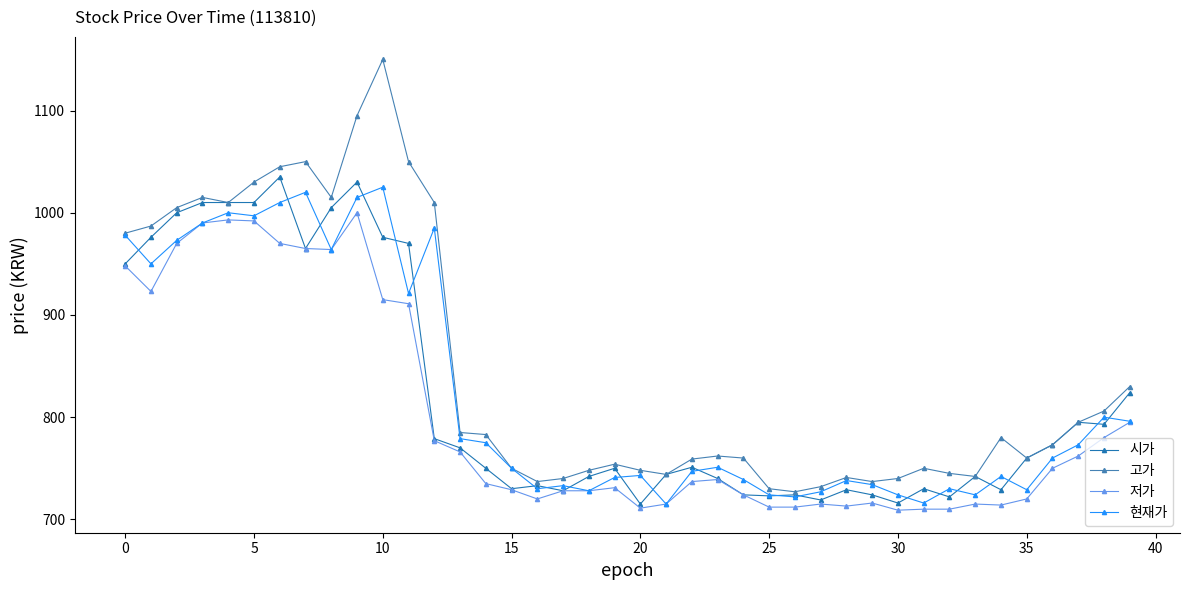

Count the number of data series in this chart.

4